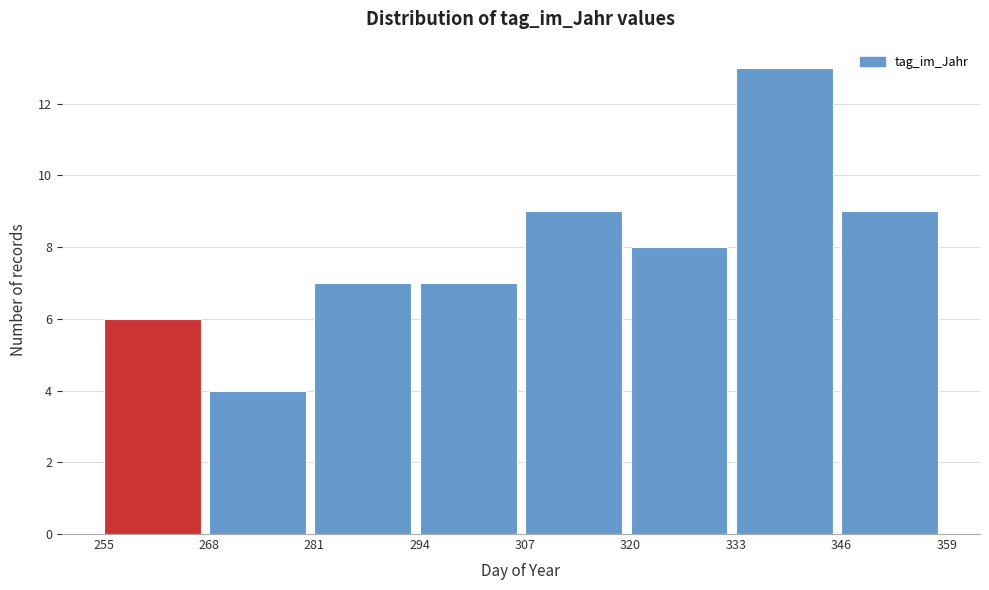

Which range on the x-axis has the tallest bar?

333 to 346